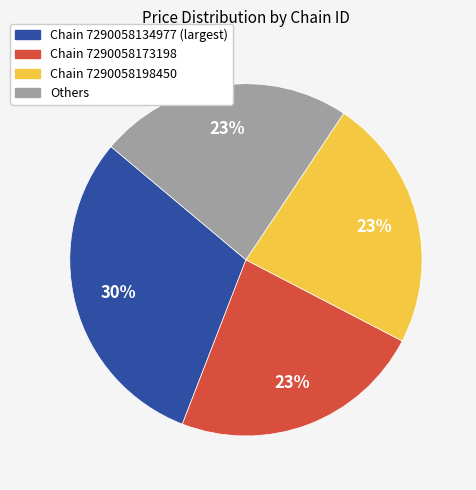

Is there any slice that represents more than half of the pie?

No